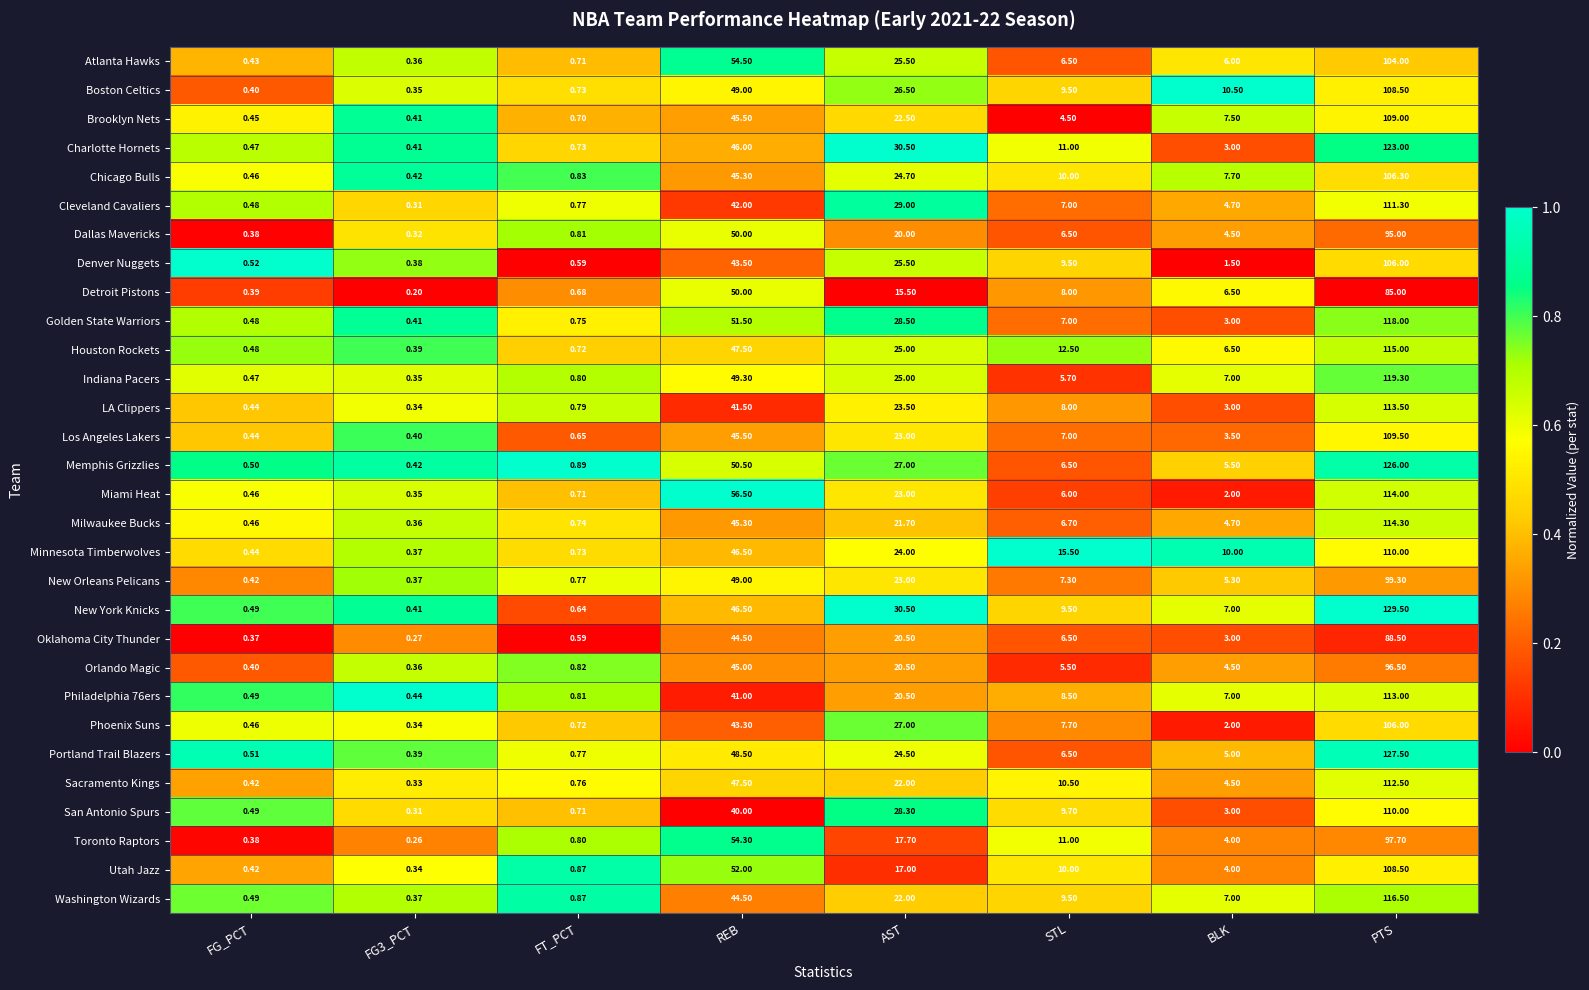

Is the value of Milwaukee Bucks at FG3_PCT greater than the value of LA Clippers at AST?

No